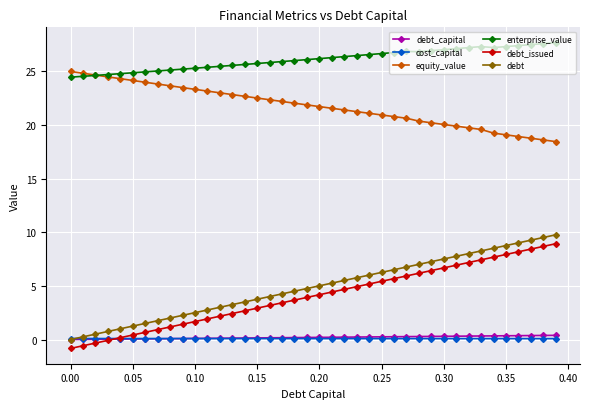

What is the value of the equity_value point at the 35th from the left?

19.2